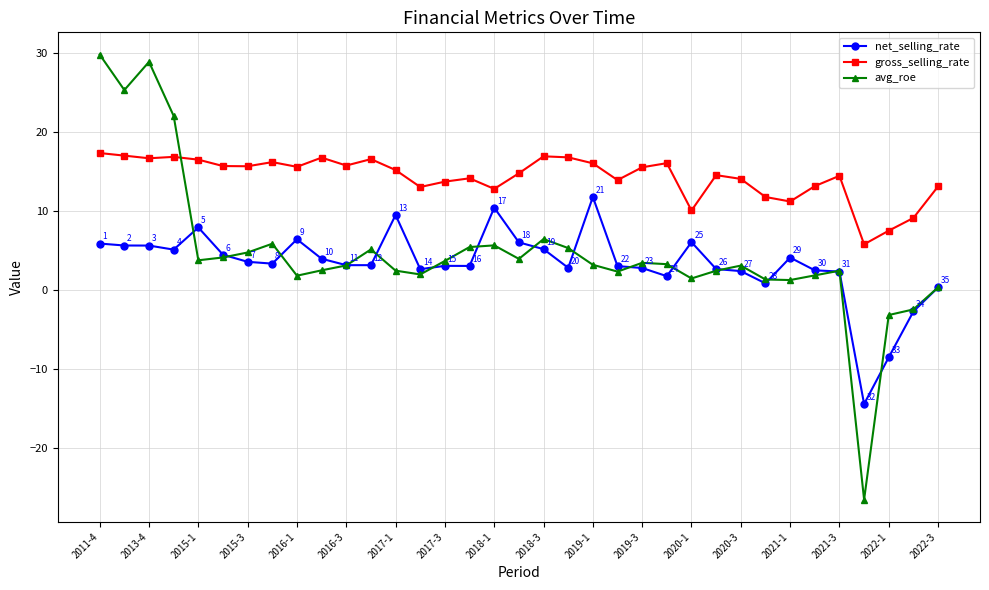

What are all the series names shown in the legend?

net_selling_rate, gross_selling_rate, avg_roe